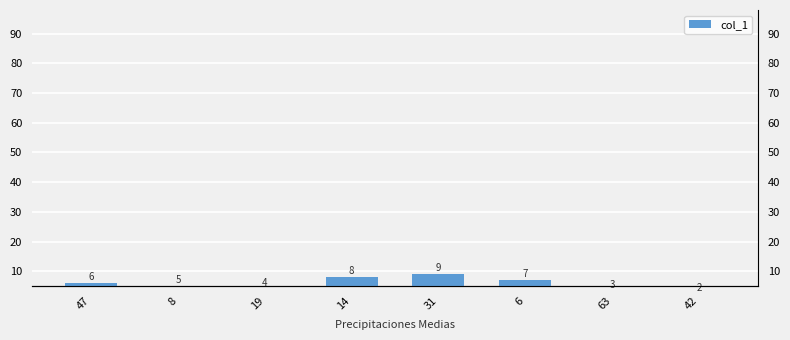

What is the greatest value displayed?

9